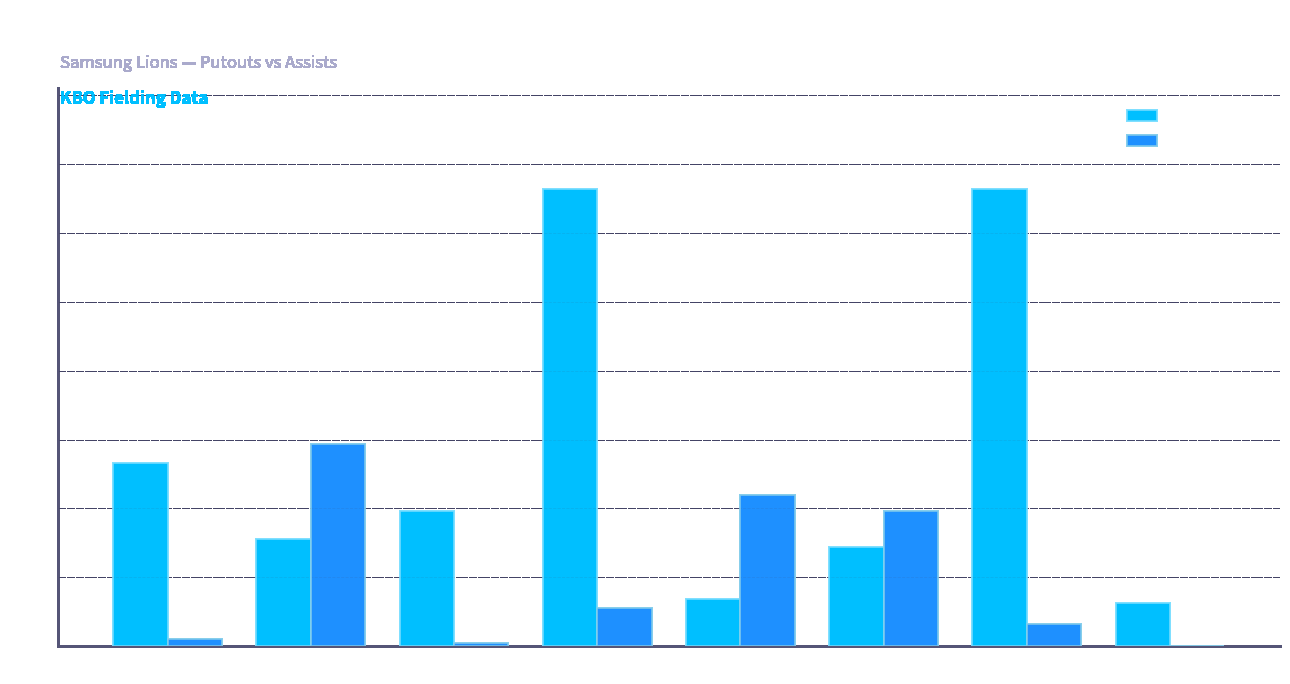

Reading right to left, transcribe all the data shown in this chart.

PO (Putouts): 좌익수=63	1루수=663	2루수=144	3루수=68	포수=664	우익수=196	유격수=155	중견수=266
A (Assists): 좌익수=1	1루수=33	2루수=197	3루수=220	포수=55	우익수=5	유격수=293	중견수=11